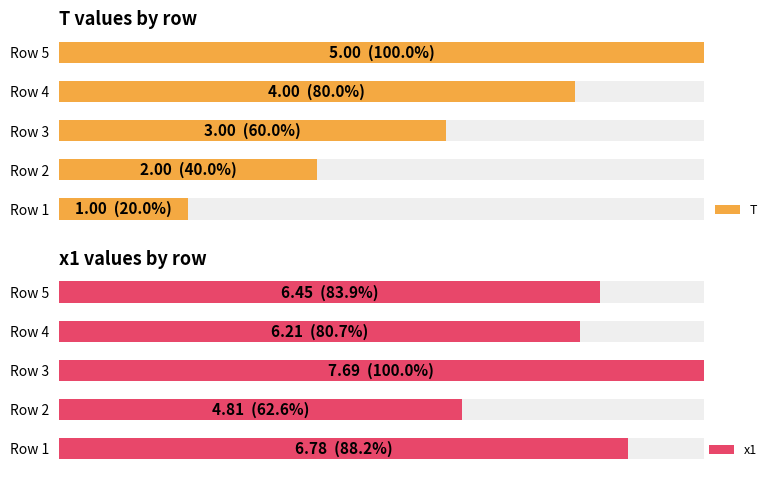

What is the value of the x1 bar at the 3rd from the left?

7.7